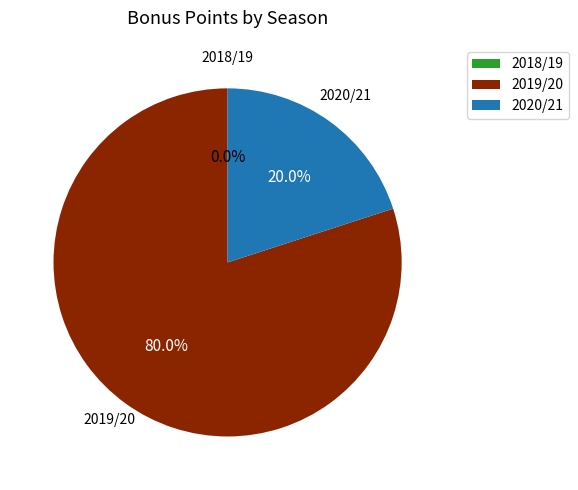

What percentage is NOT represented by 2019/20 (assists=1)?

20.0%